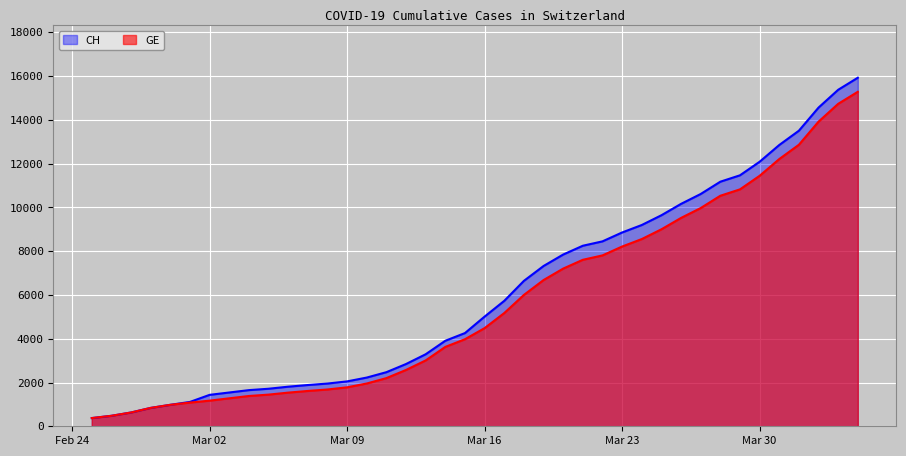

At which label does CH reach its minimum?

2020-02-25